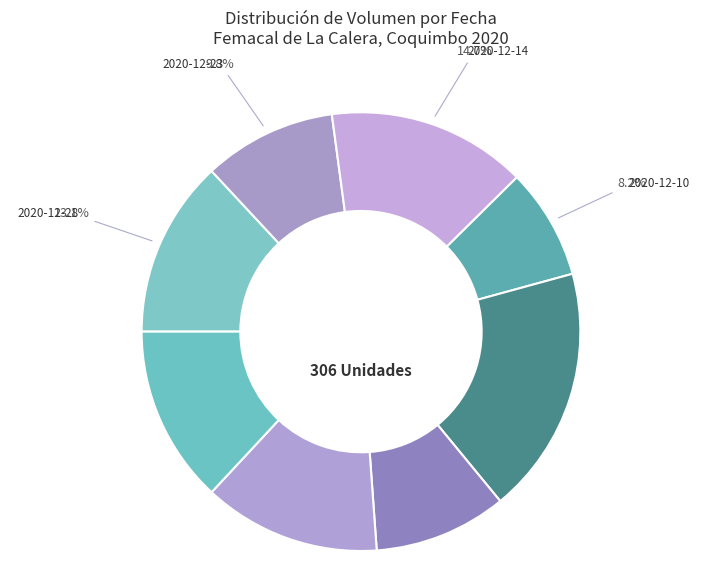

How many slices are in this pie chart?

8